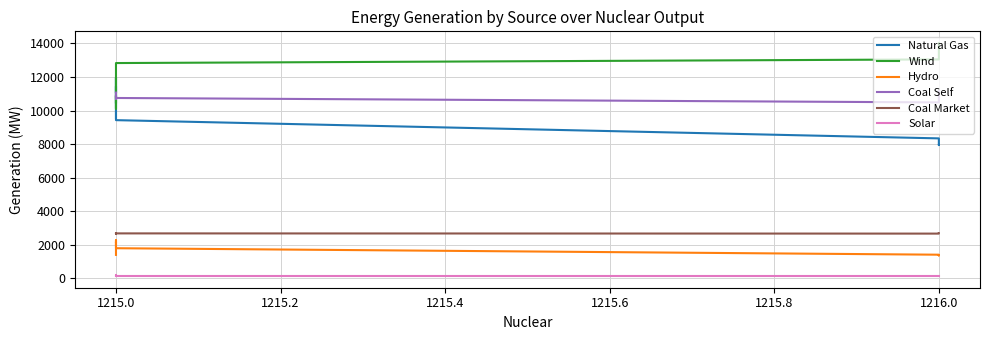

Is the value of Natural Gas at 1216.0 greater than the value of Solar at 1215.0?

Yes